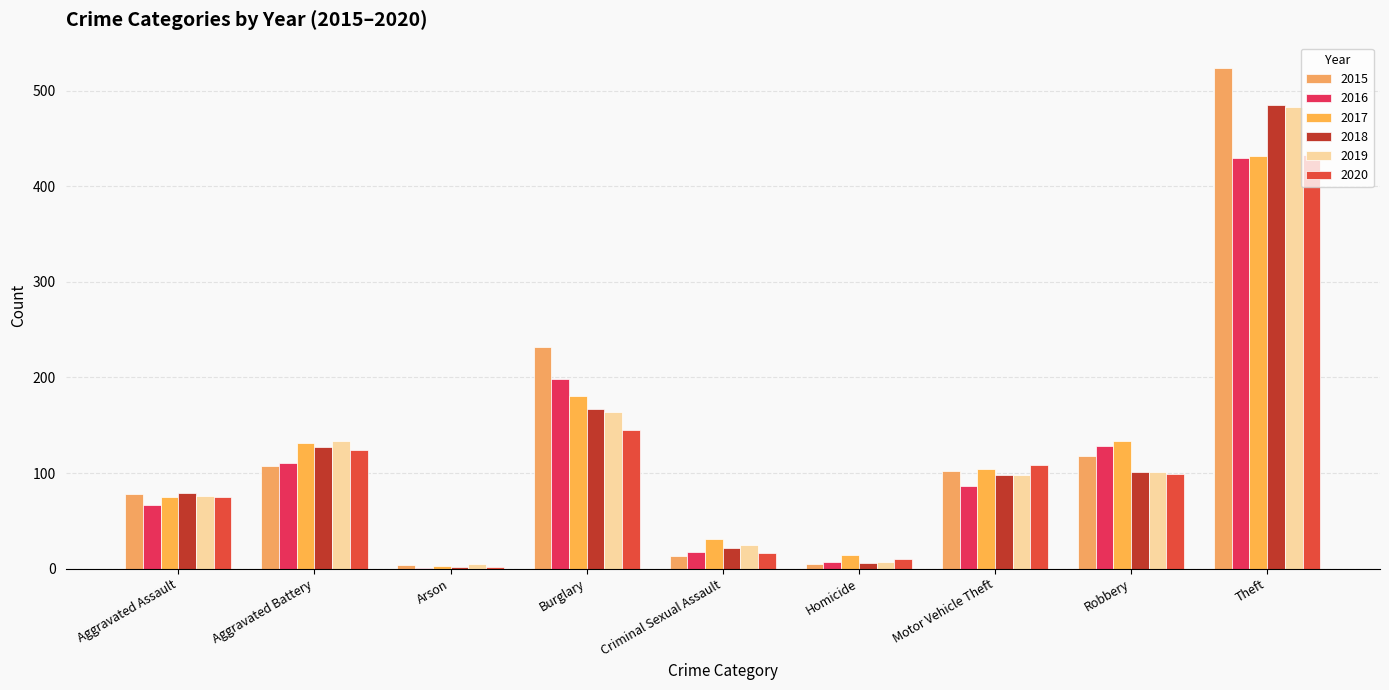

Which series changed the most between Criminal Sexual Assault and Theft?

2015